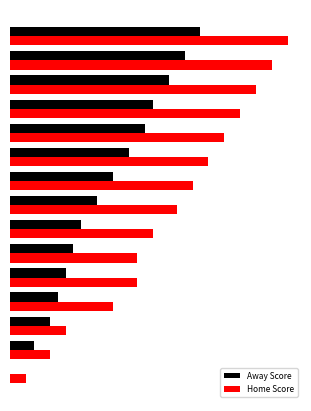

Count the number of data series in this chart.

2